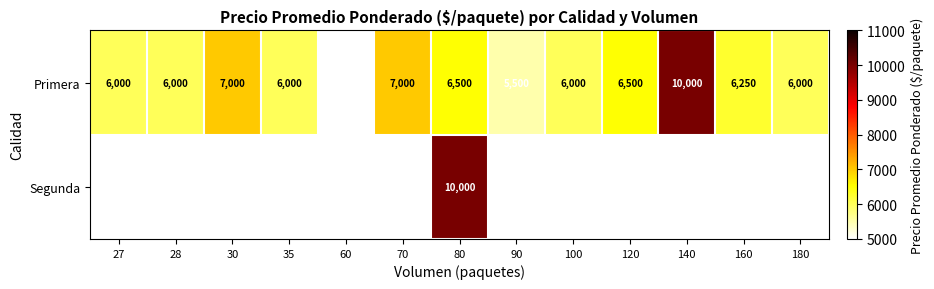

What is the average value of the Primera series?

6442